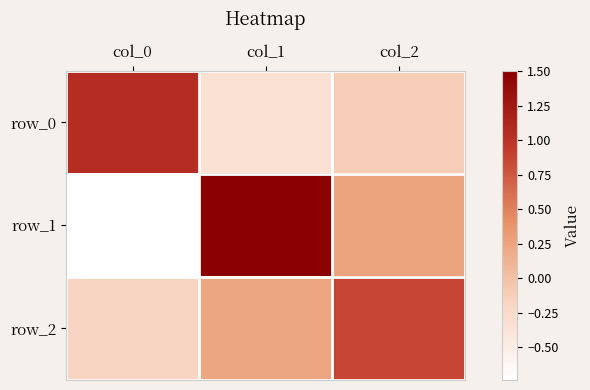

True or false: row_2 has a value of 0.9 at col_2.

True